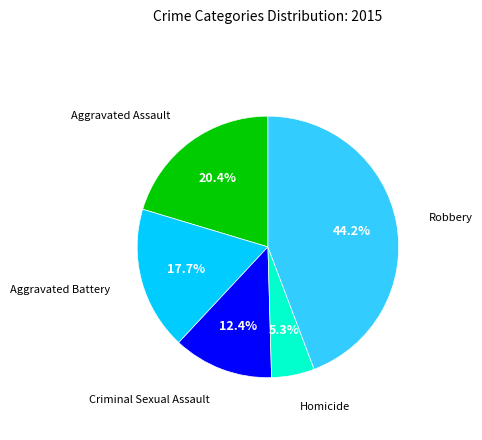

Is there any slice that represents more than half of the pie?

No